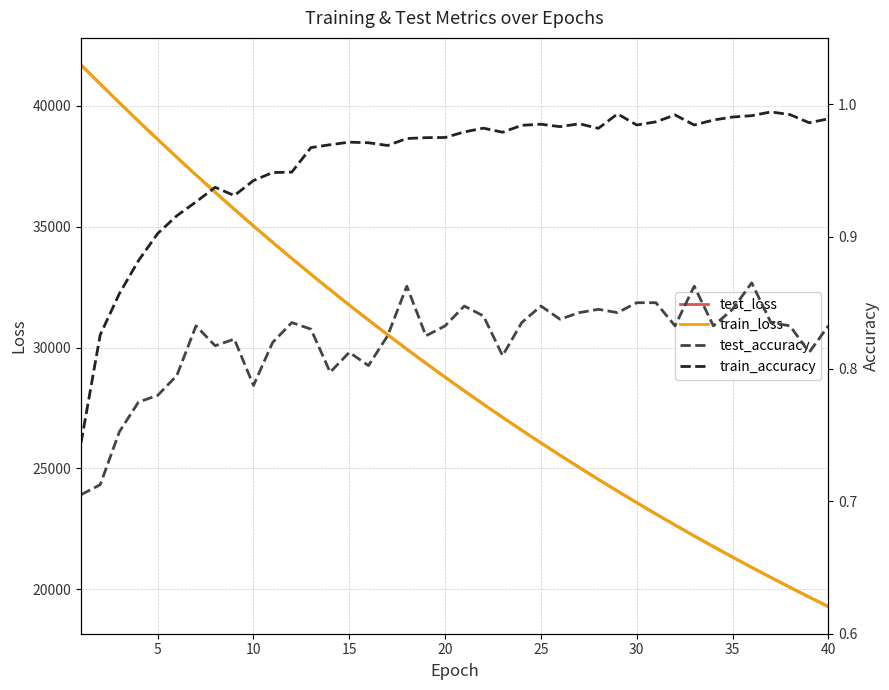

What is the lowest value of the train_loss series?

19283.9